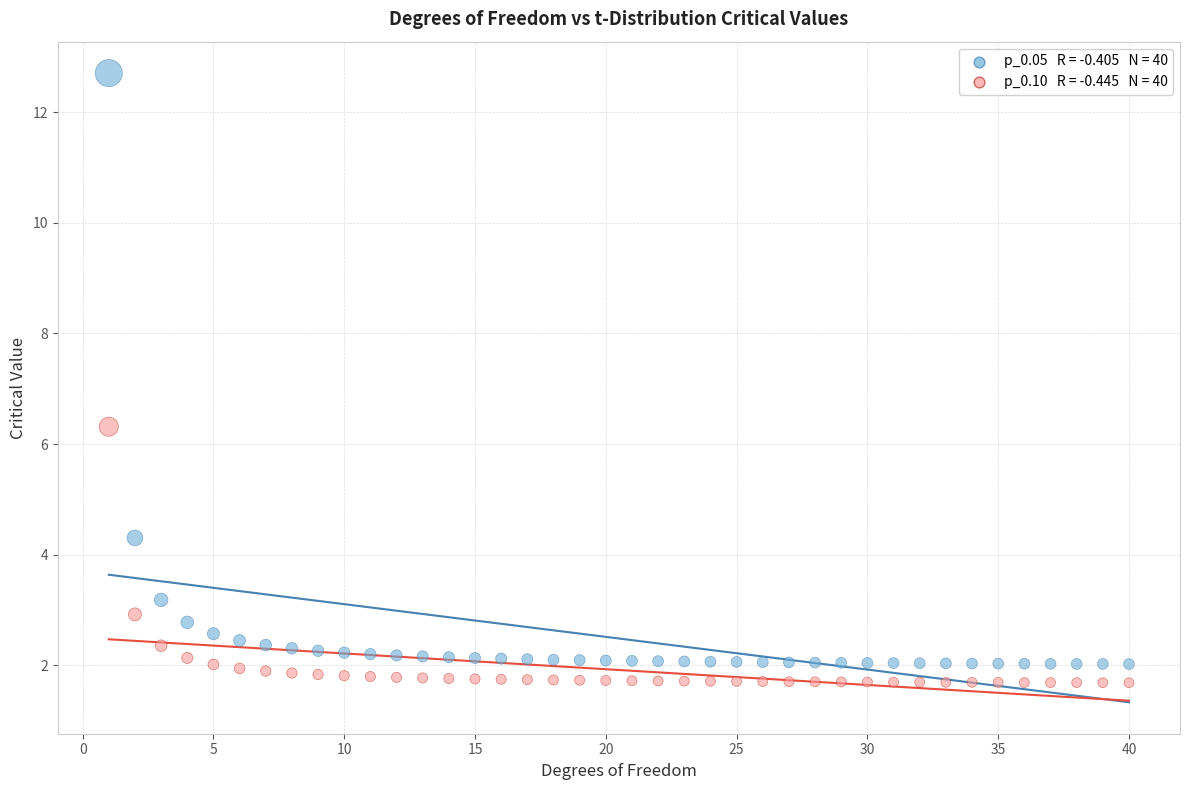

Across all series, what Y value is closest to 7?

6.3